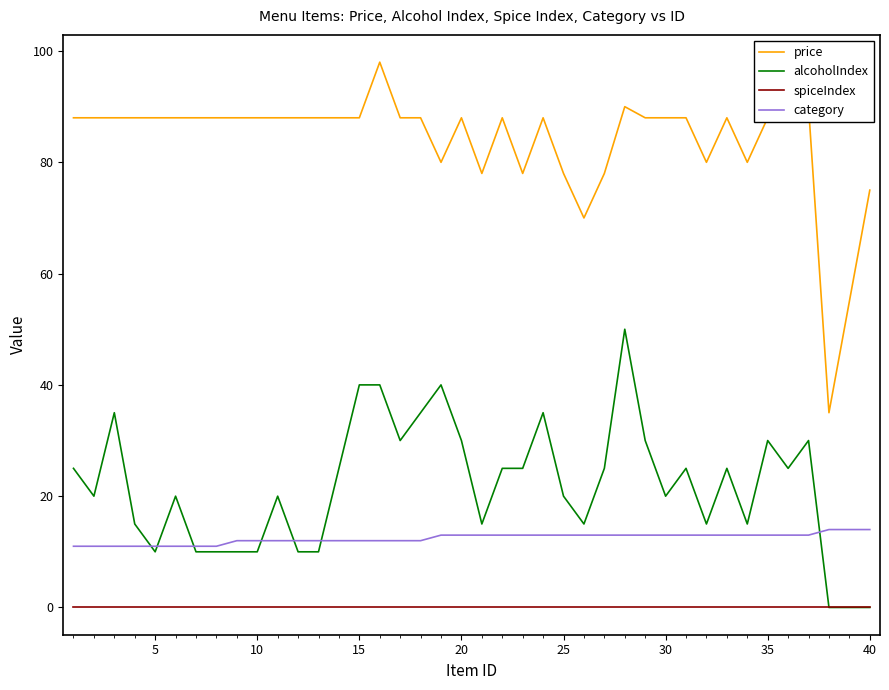

True or false: spiceIndex and price intersect in this chart.

False